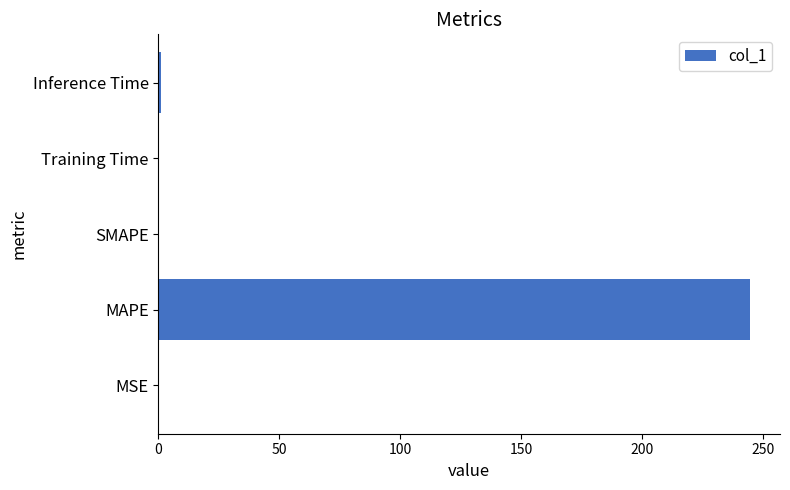

What is the sum of all values?

245.9